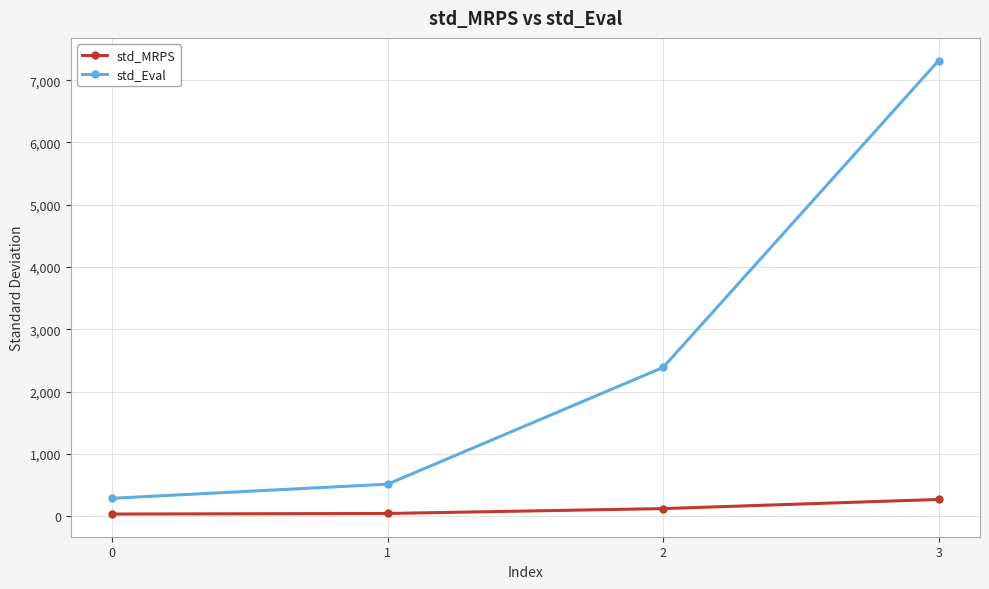

How many data points in std_Eval are above 2389?

2